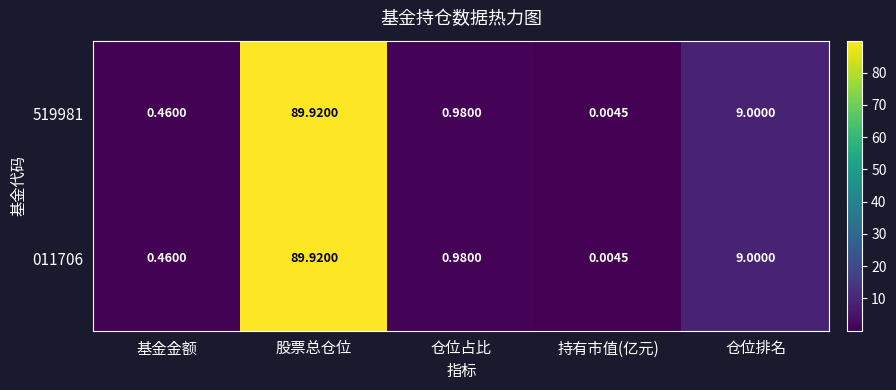

List the labels in order of 011706 value, largest first.

股票总仓位, 仓位排名, 仓位占比, 基金金额, 持有市值(亿元)